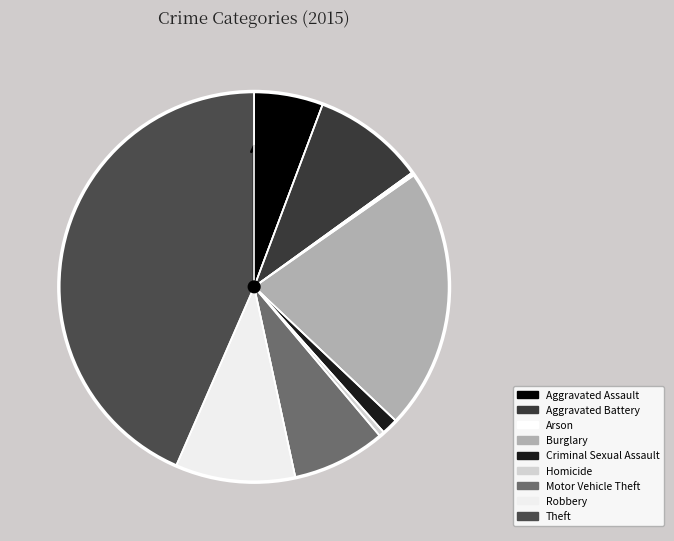

How many segments does this pie chart have?

9